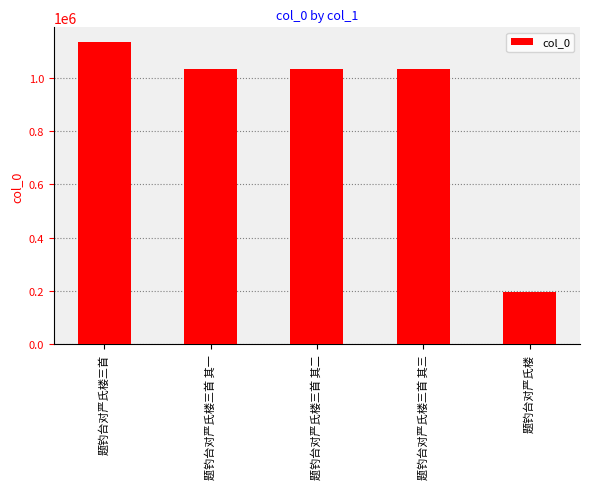

Does the chart contain stacked bars?

No